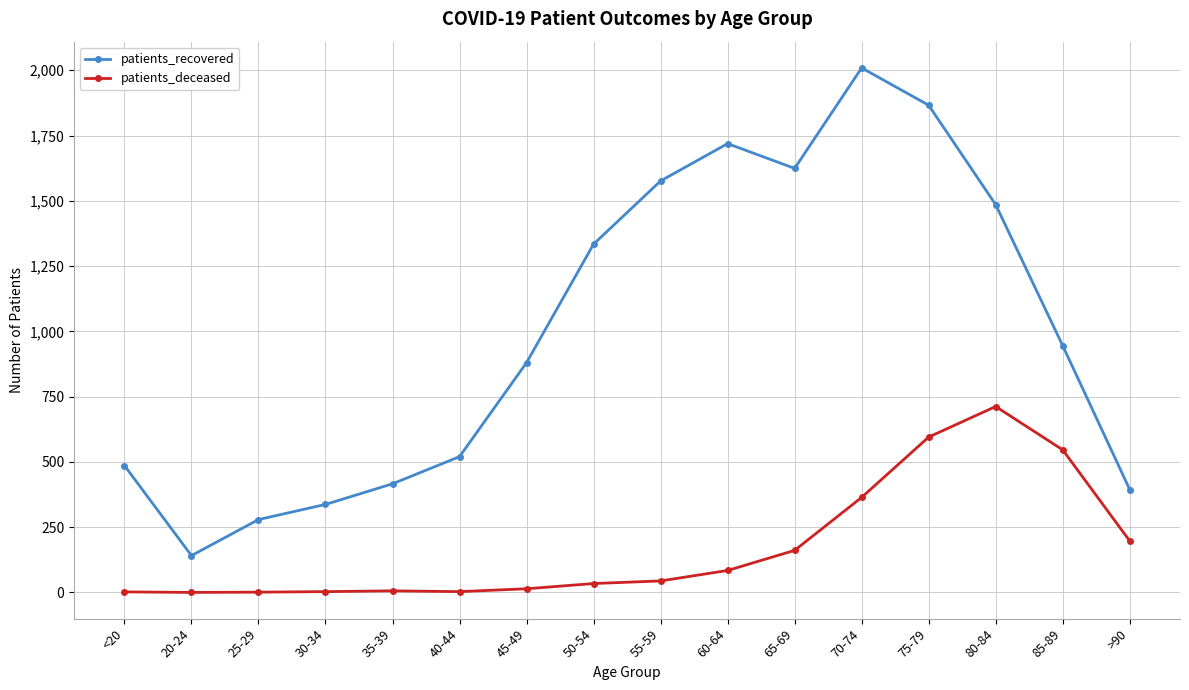

Which series has the largest range (max minus min)?

patients_recovered